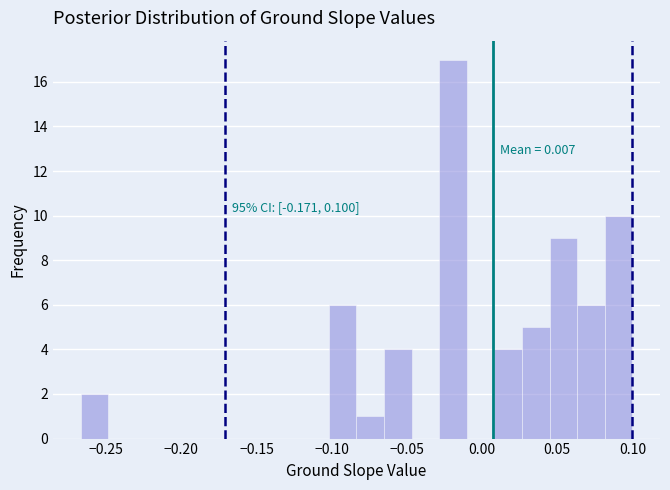

Read against the x-axis, roughly where is the centre of the tallest bar?

-0.020